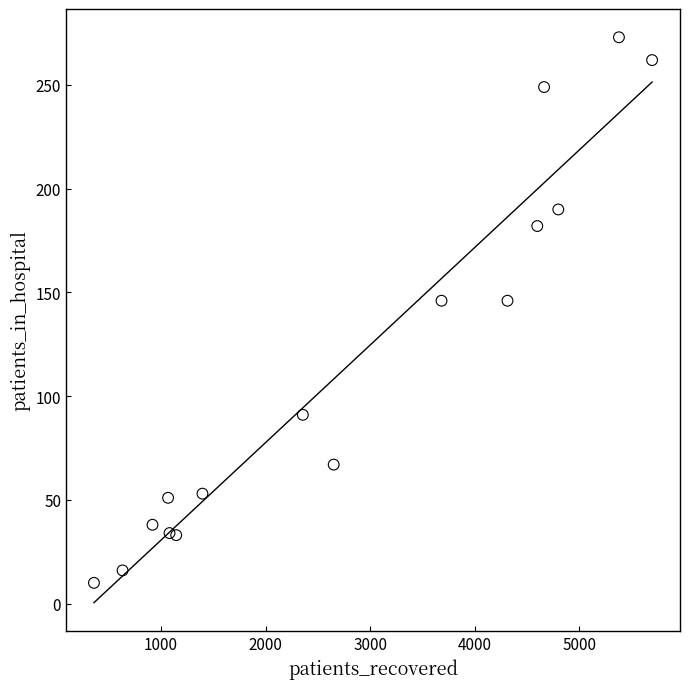

What is the range of Y values (max minus min)?

263